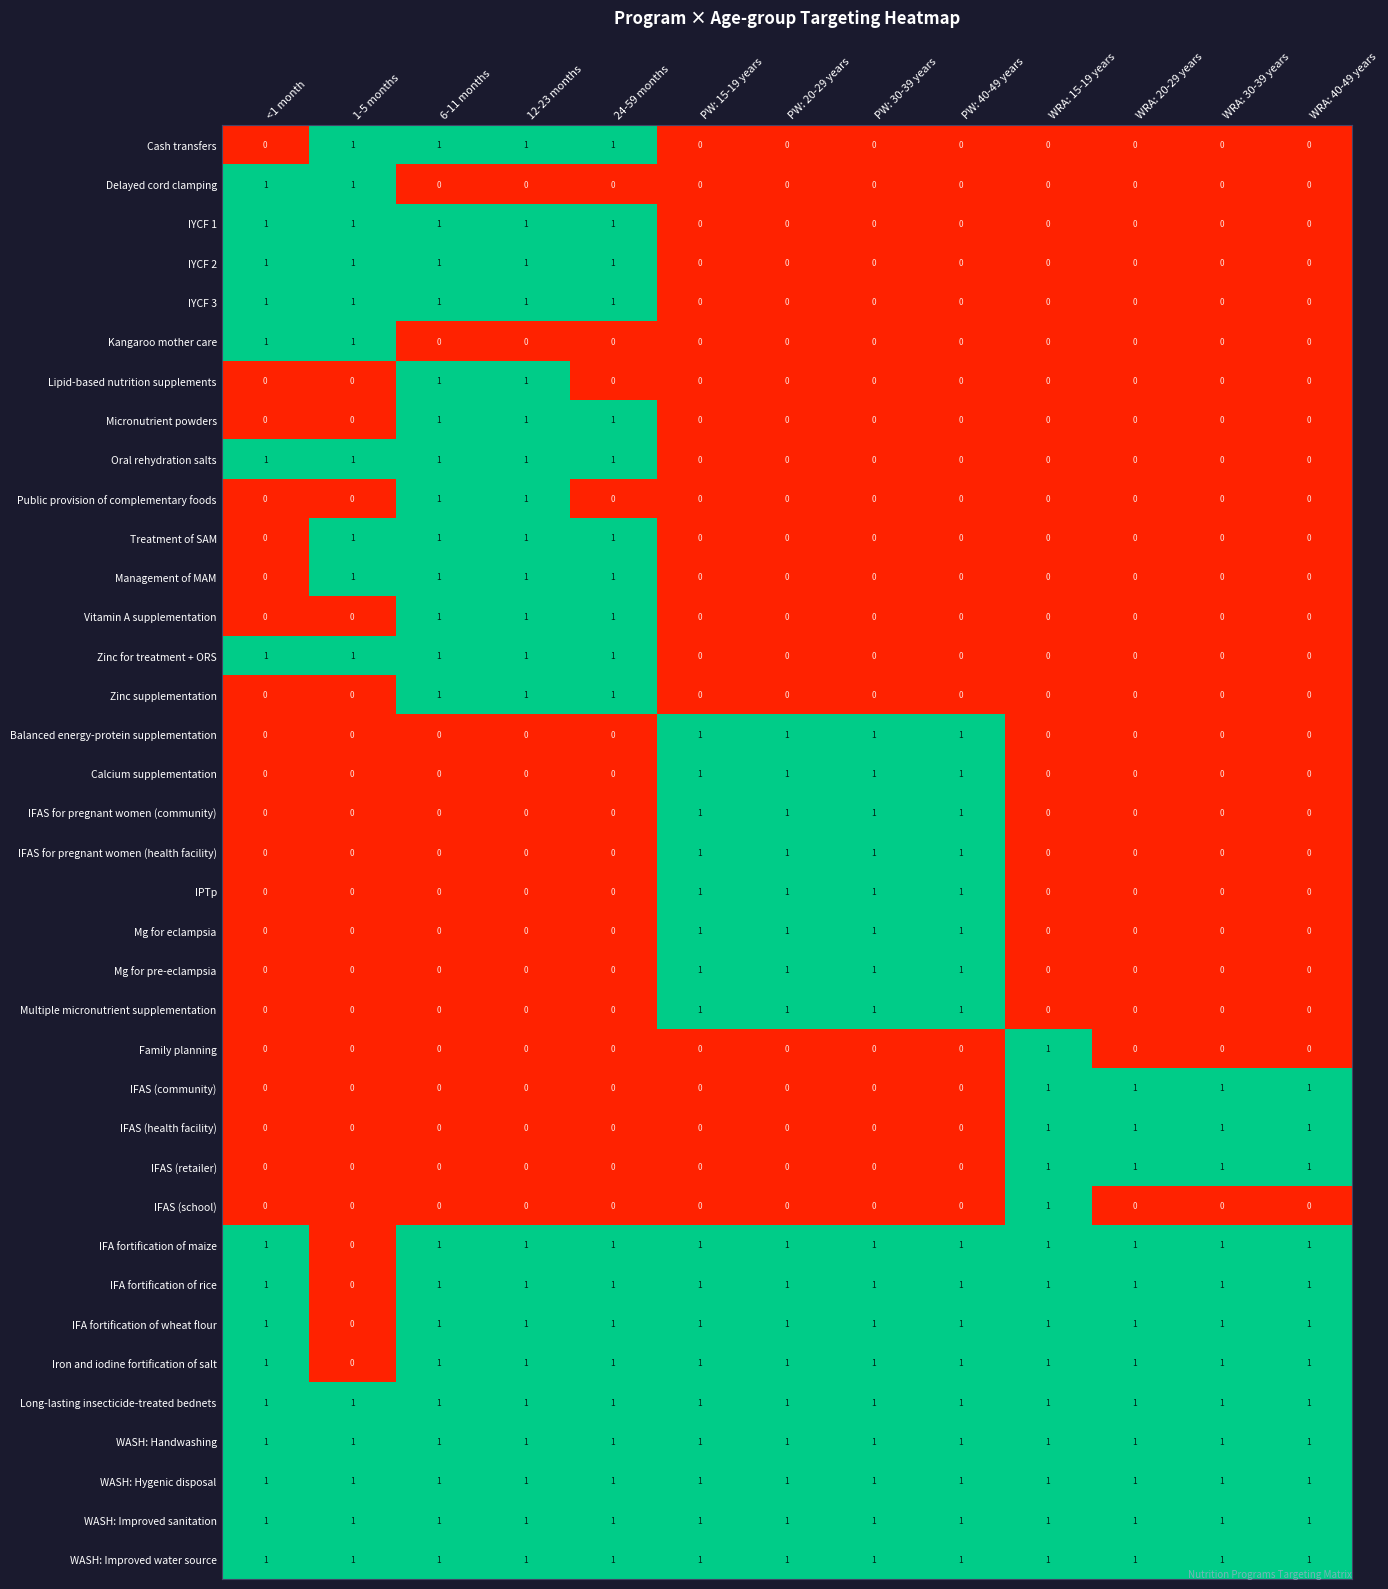

At how many categories does at least one series exceed 0?

13